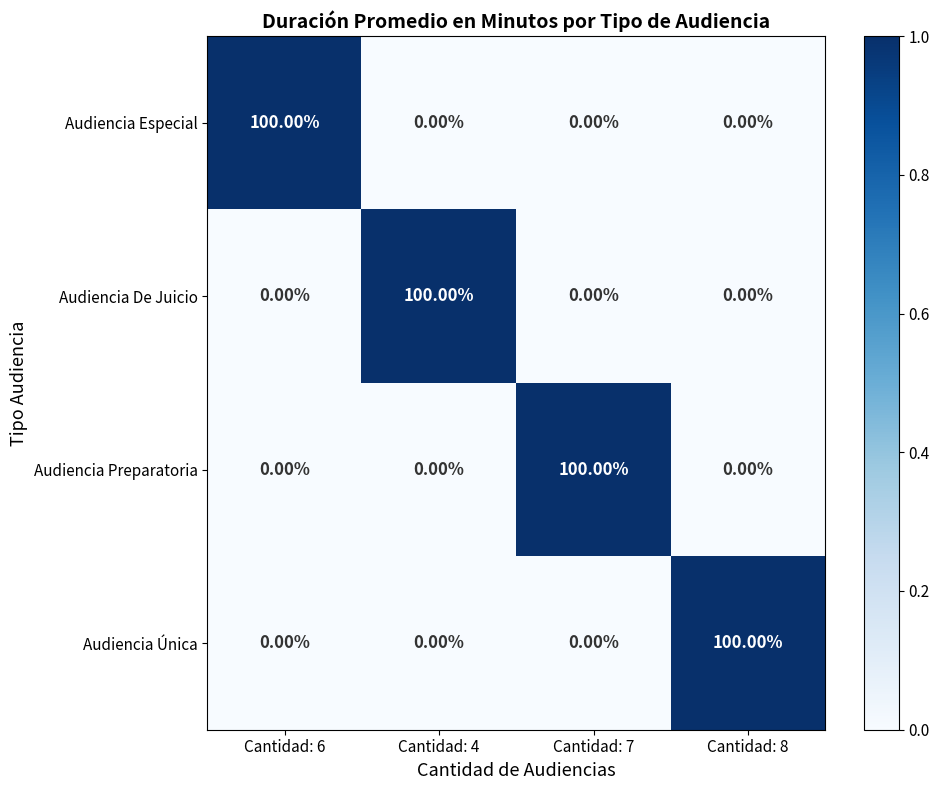

How many values in the Audiencia Preparatoria series exceed 0?

1